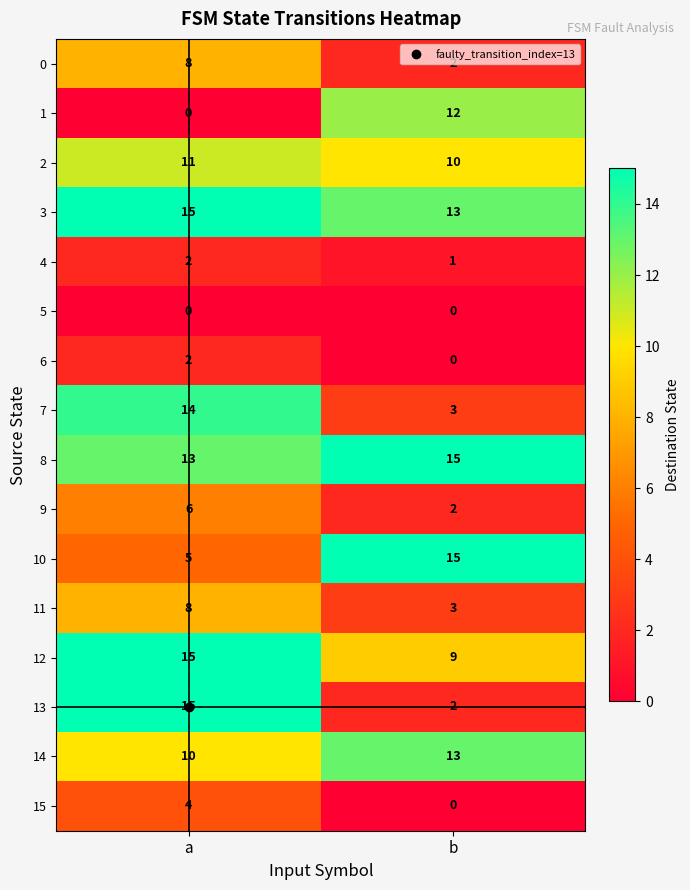

How many series are shown in this chart?

16